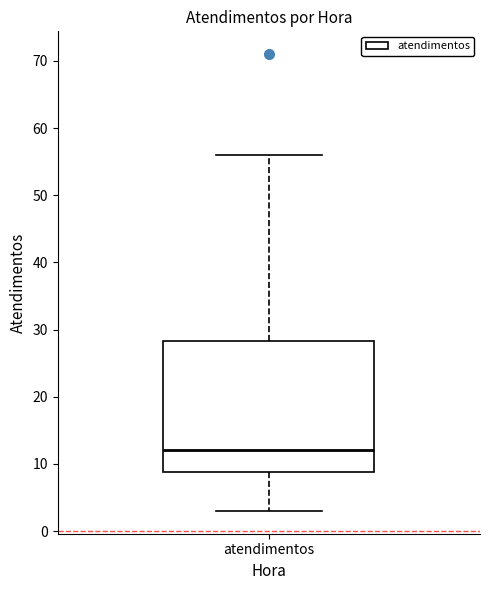

Read this box plot against the y-axis: the position of the median line, the range covered by the box, and the ends of both whiskers. The values are not printed on the chart, so give them approximately, as read against the axis.

median 12, box 9 to 28, whiskers 3 to 56